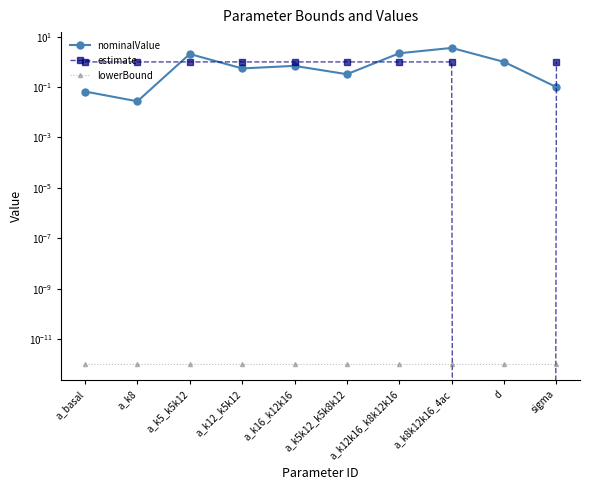

At a_k5_k5k12, list the series in order from smallest to largest.

lowerBound, estimate, nominalValue